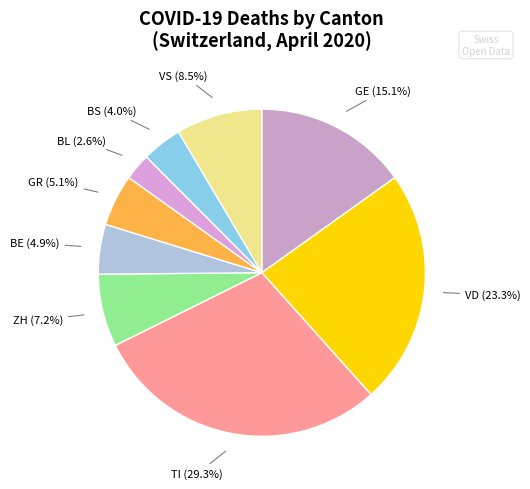

Combined, what portion of the pie is BL and VD?

25.9%